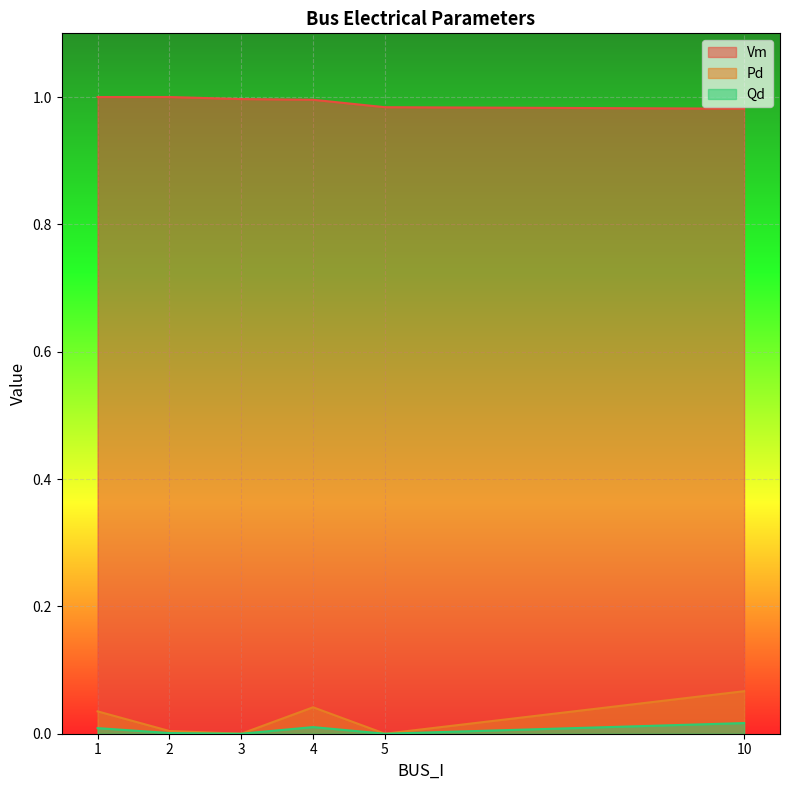

What is the spread (max minus min) of values at 5?

1.0